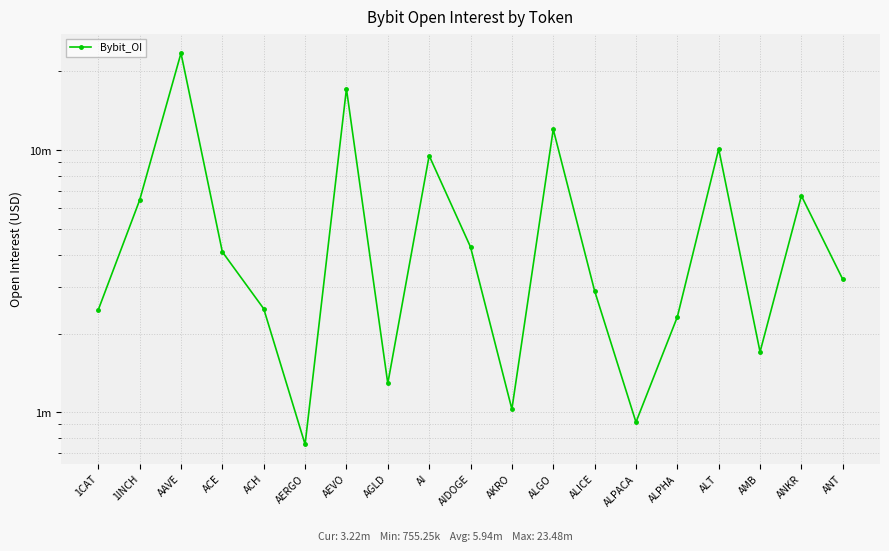

What is the label of the 15th point from the right?

ACH